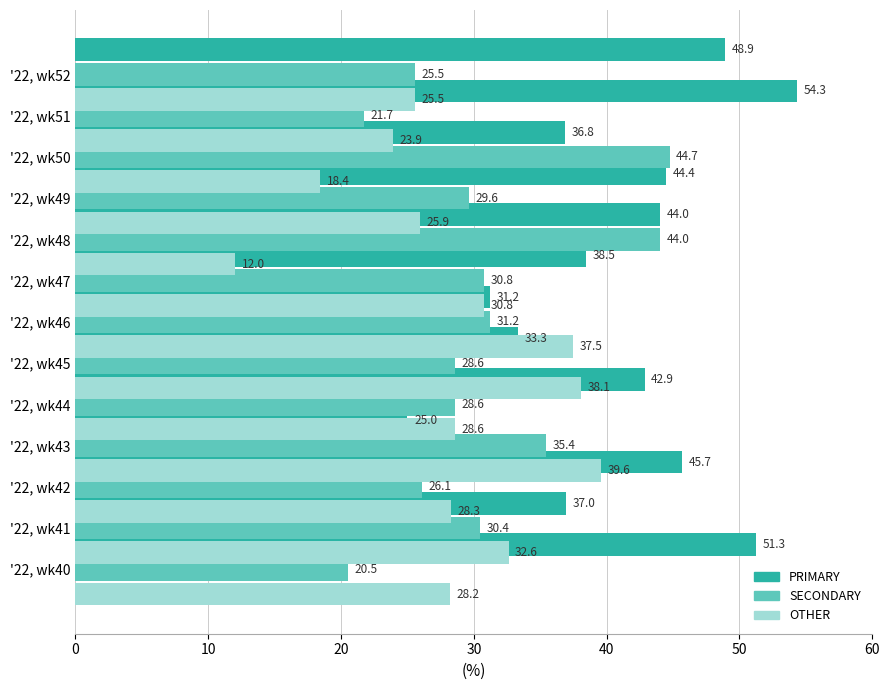

List the series in order of their overall mean, highest first.

PRIMARY, SECONDARY, OTHER